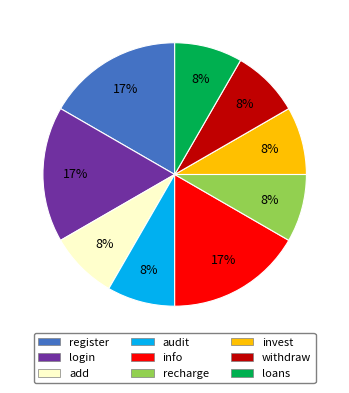

Is it true that register is 17% of the pie?

True